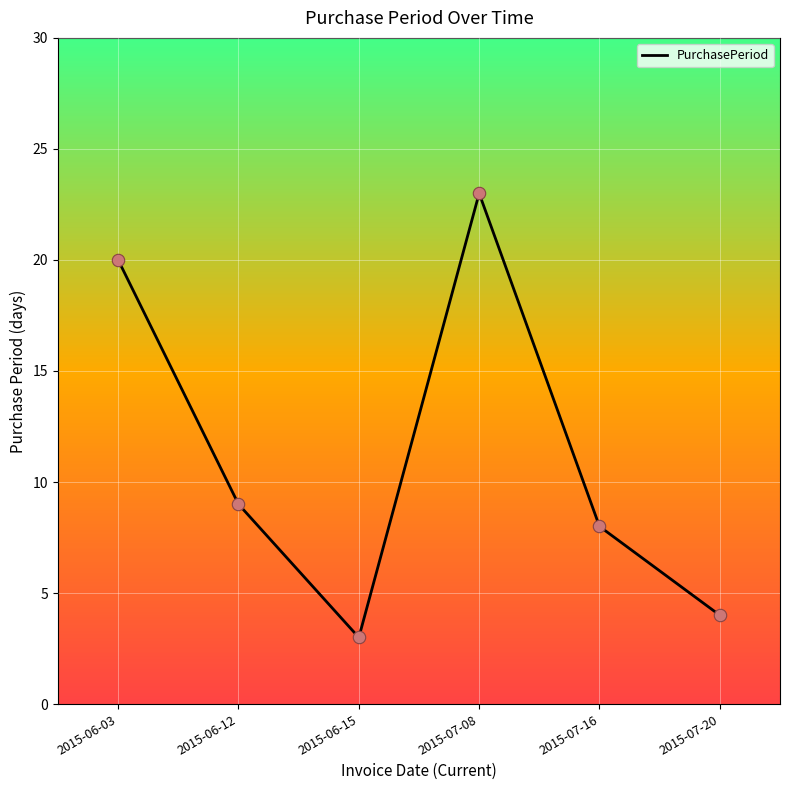

Which has a higher value, 2015-06-15 or 2015-06-12?

2015-06-12